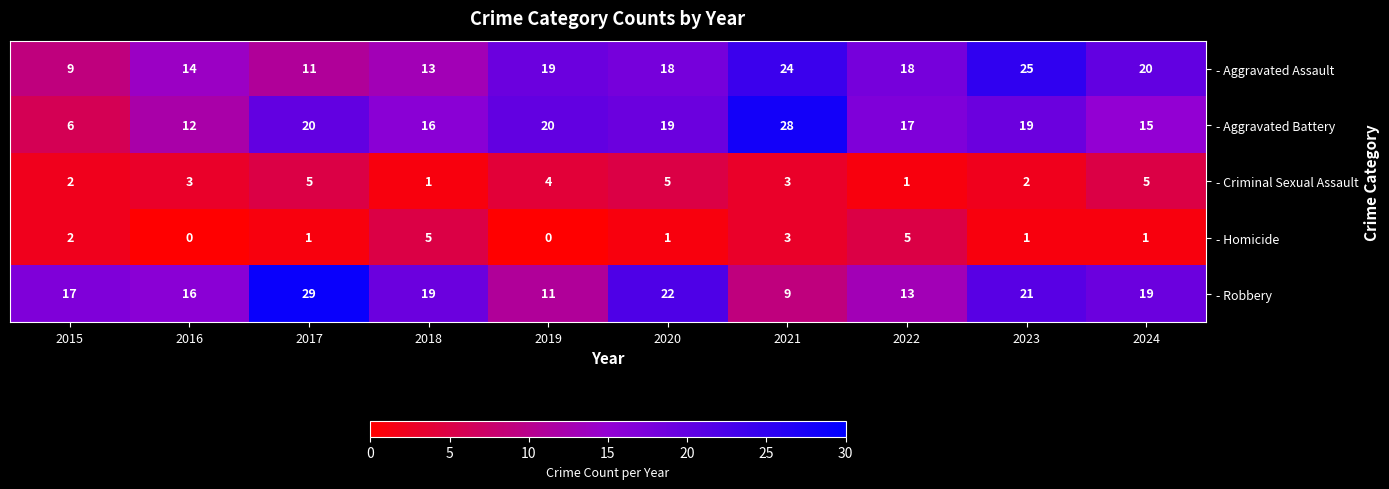

The value of - Robbery at 2020 is 39. True or false?

False